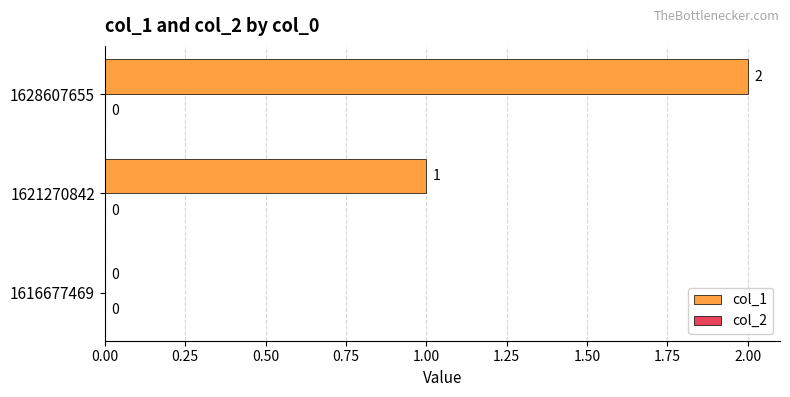

What is the ratio of the value at 1628607655 to the value at 1621270842?

2.0